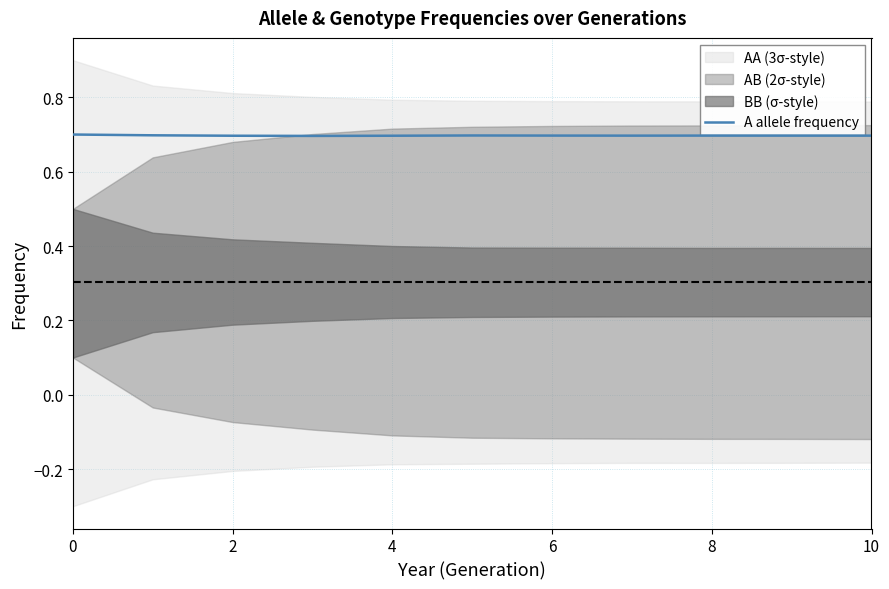

The A allele frequency series shows 0.7 at 4. True or false?

True